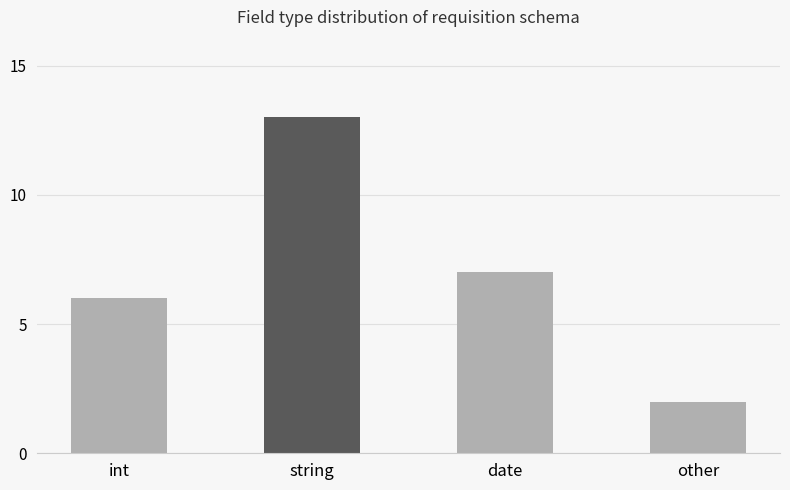

Rank the categories by value from highest to lowest.

string, date, int, other